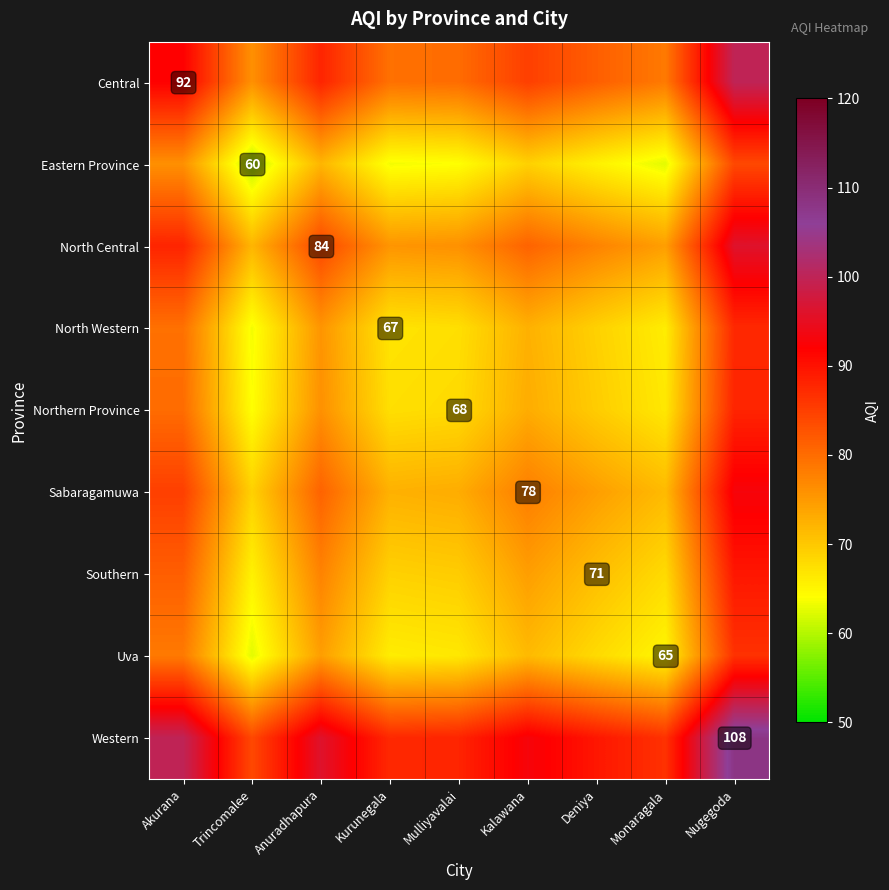

The Eastern Province series shows 60.0 at Trincomalee. True or false?

True